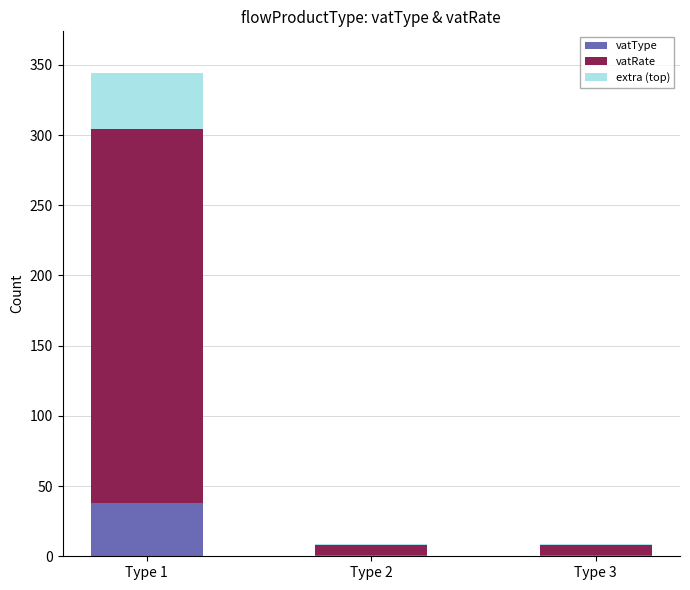

At which category is the sum across all series the highest?

Type 1